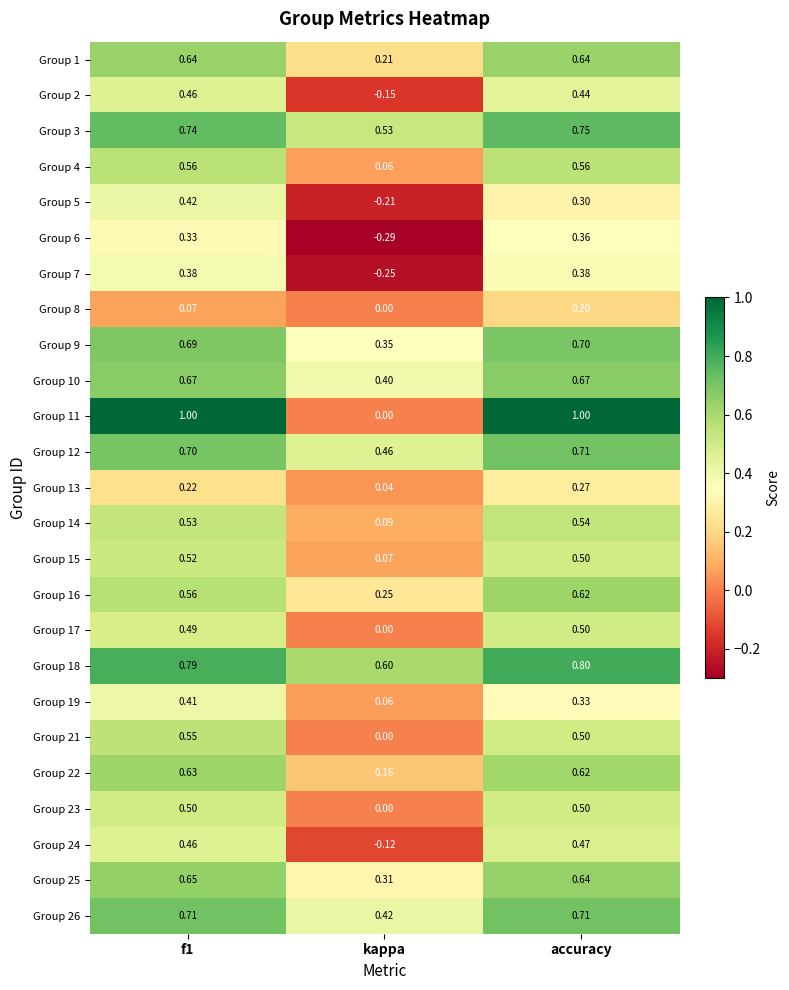

At which category is the sum across all series the highest?

accuracy